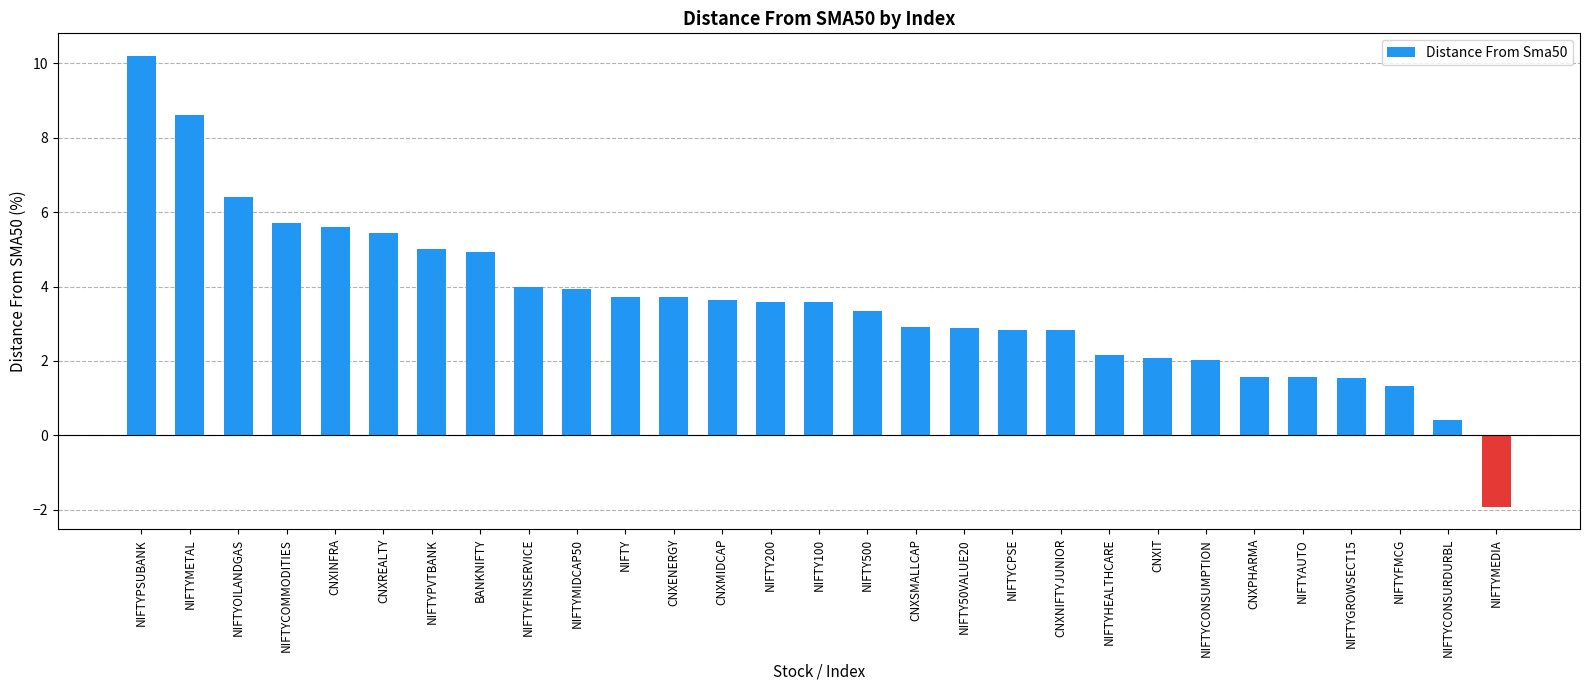

What is the change in value from NIFTYMETAL to NIFTYCOMMODITIES?

-2.9